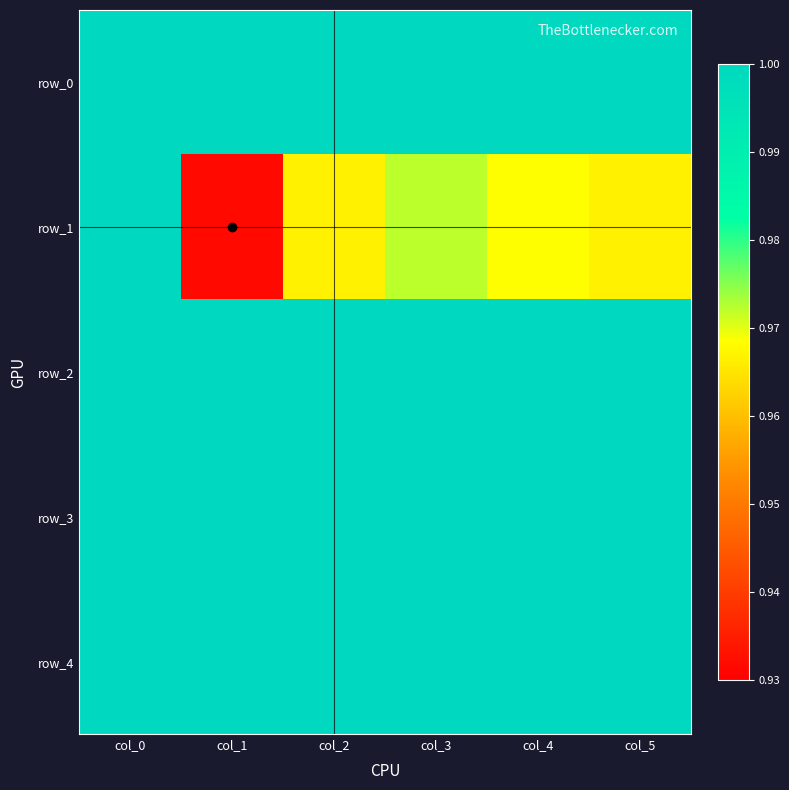

Reading right to left, what are all the values shown in this chart?

row_0: 1.0	1.0	1.0	1.0	1.0	1.0
row_1: 1.0	1.0	1.0	1.0	0.9	1.0
row_2: 1.0	1.0	1.0	1.0	1.0	1.0
row_3: 1.0	1.0	1.0	1.0	1.0	1.0
row_4: 1.0	1.0	1.0	1.0	1.0	1.0